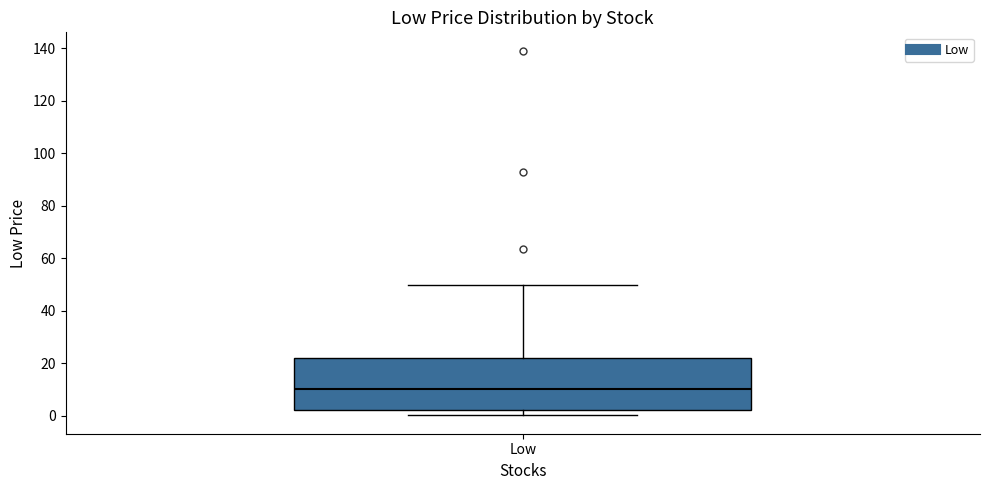

Transcribe this box plot: give where the median line is, the range the box spans, and where the two whiskers end, as read against the y-axis. The values are not printed on the chart, so give them approximately, as read against the axis.

median 10, box 2 to 22, whiskers 0 to 50